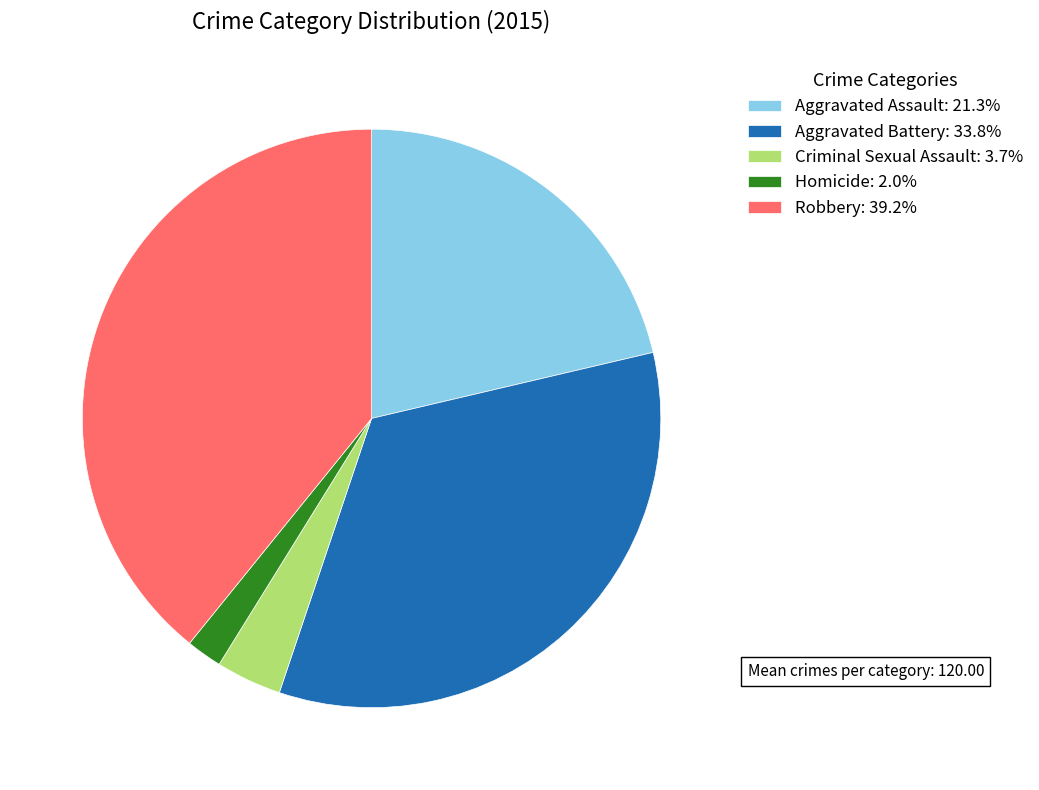

Is the sum of Aggravated Assault: 21.3% and Aggravated Battery: 33.8% greater than half?

Yes